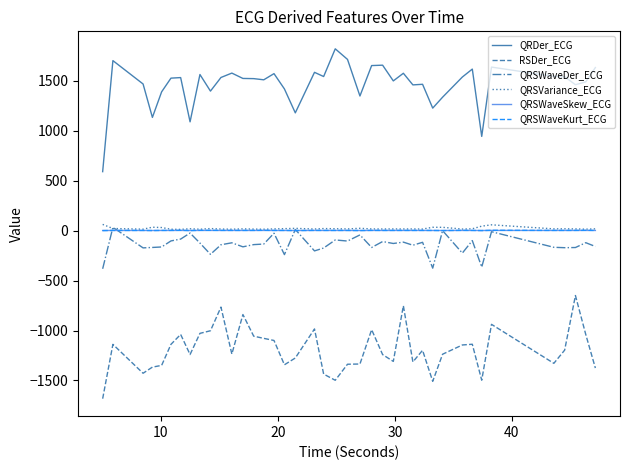

Which series has the widest spread of values?

QRDer_ECG